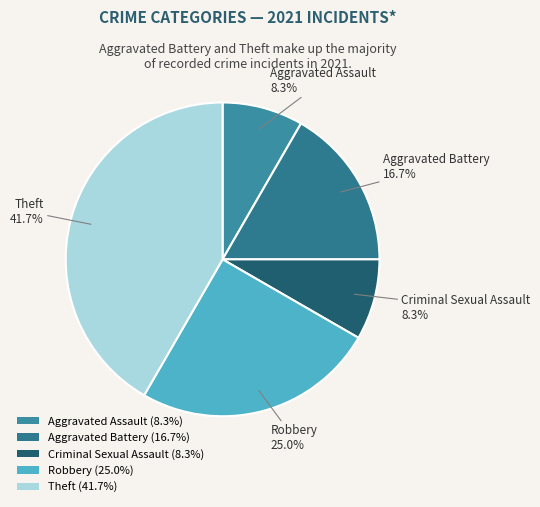

What percentage is the Aggravated Battery slice, to the nearest percent?

17%